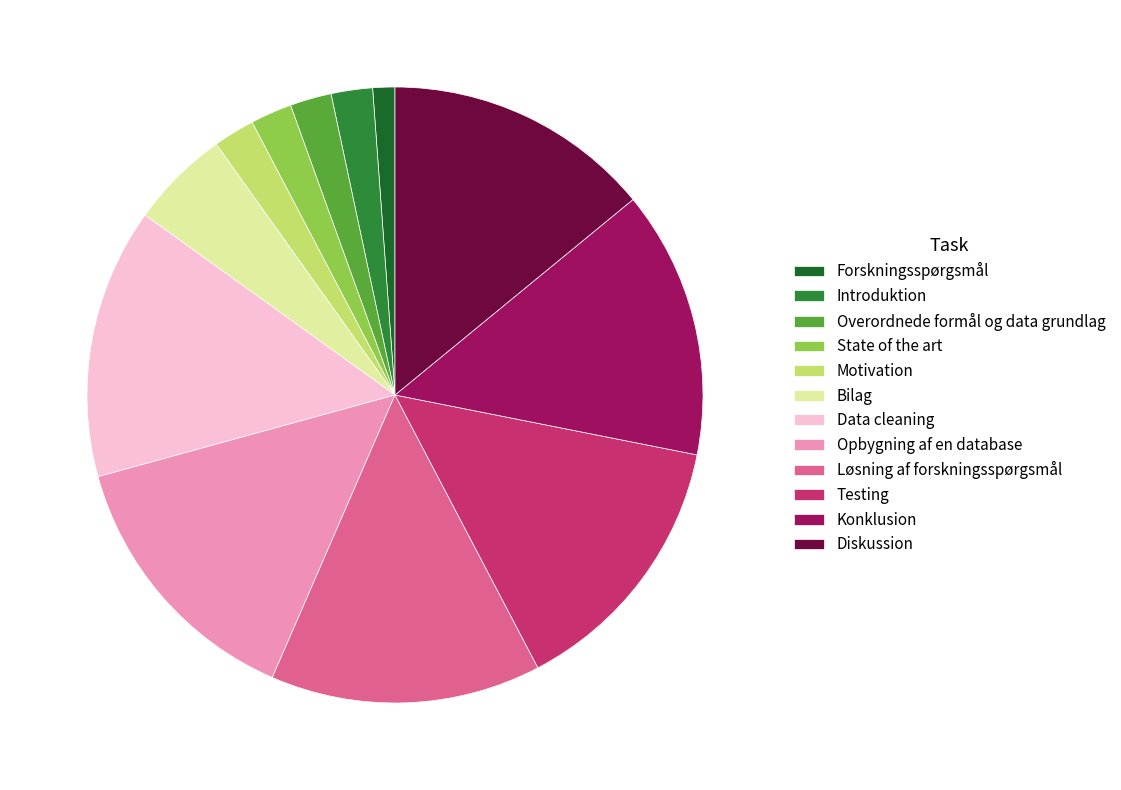

Do Konklusion and Introduktion together represent more than half of the pie?

No